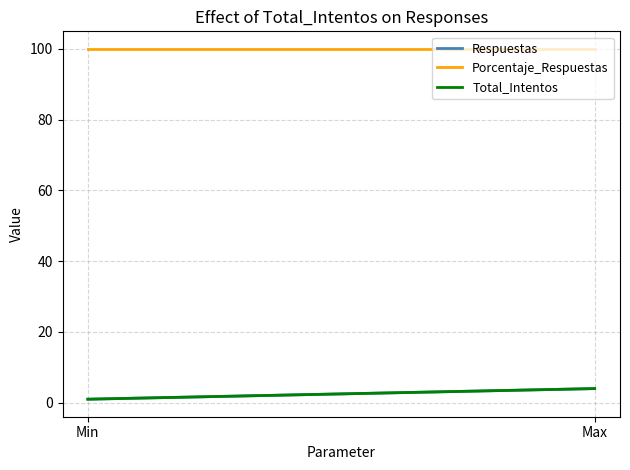

What is the label of the 2nd point from the right?

Min